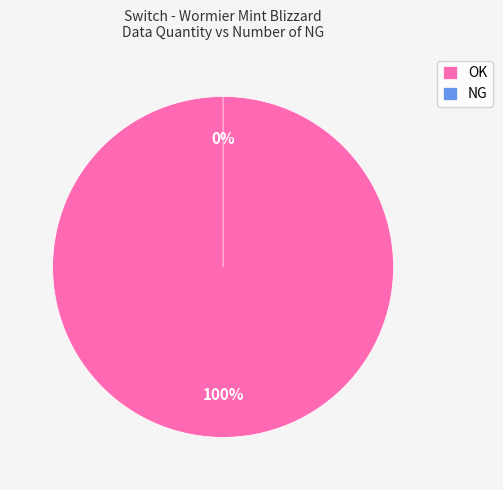

Which category has the biggest portion of the pie?

OK